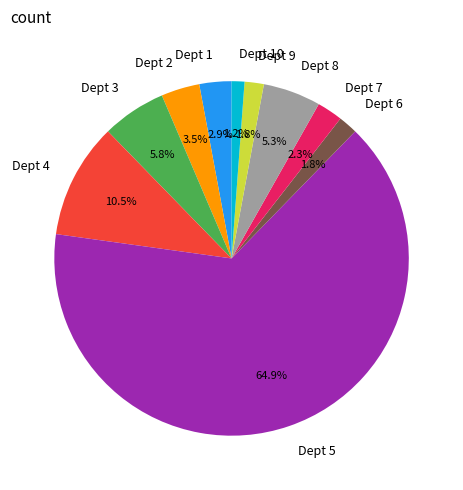

Which slice is the smallest?

Dept 10